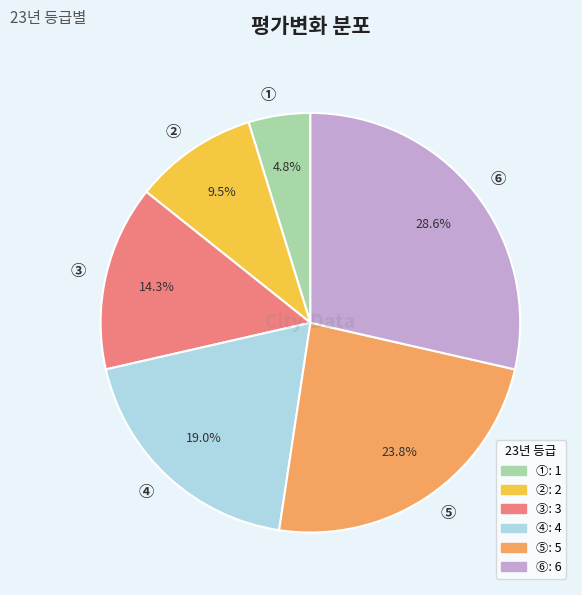

Which slice is the largest?

⑥